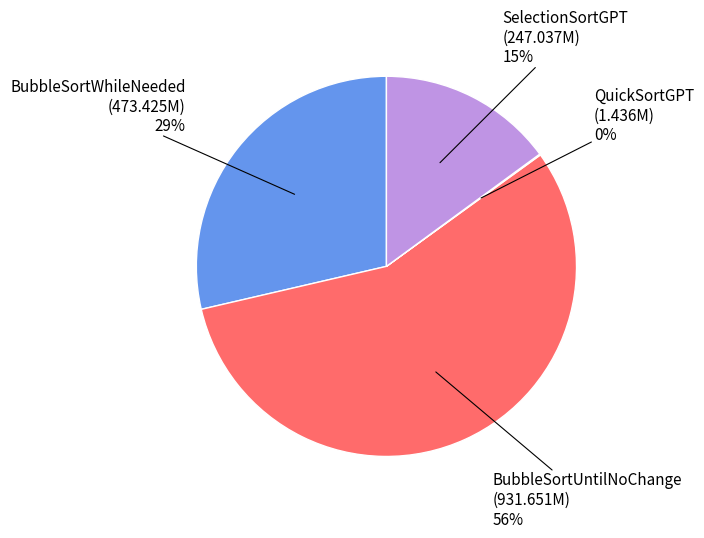

To the nearest percent, what percentage of the pie is BubbleSortWhileNeeded?

29%